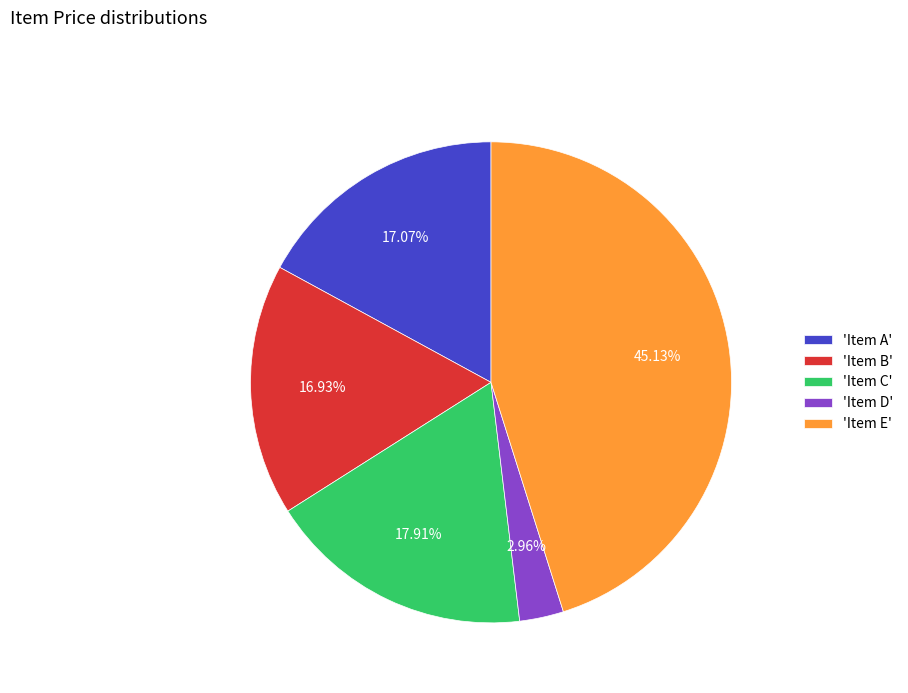

Which slice is the largest?

'Item E'